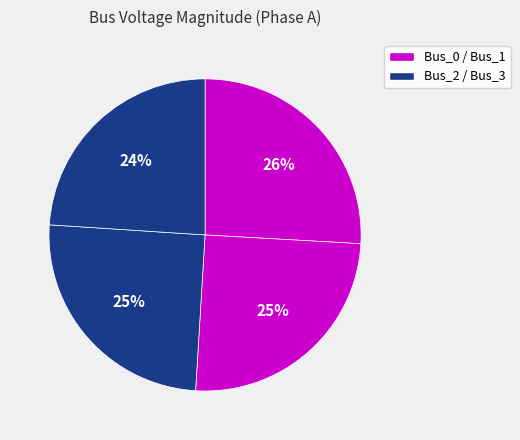

How many segments does this pie chart have?

4